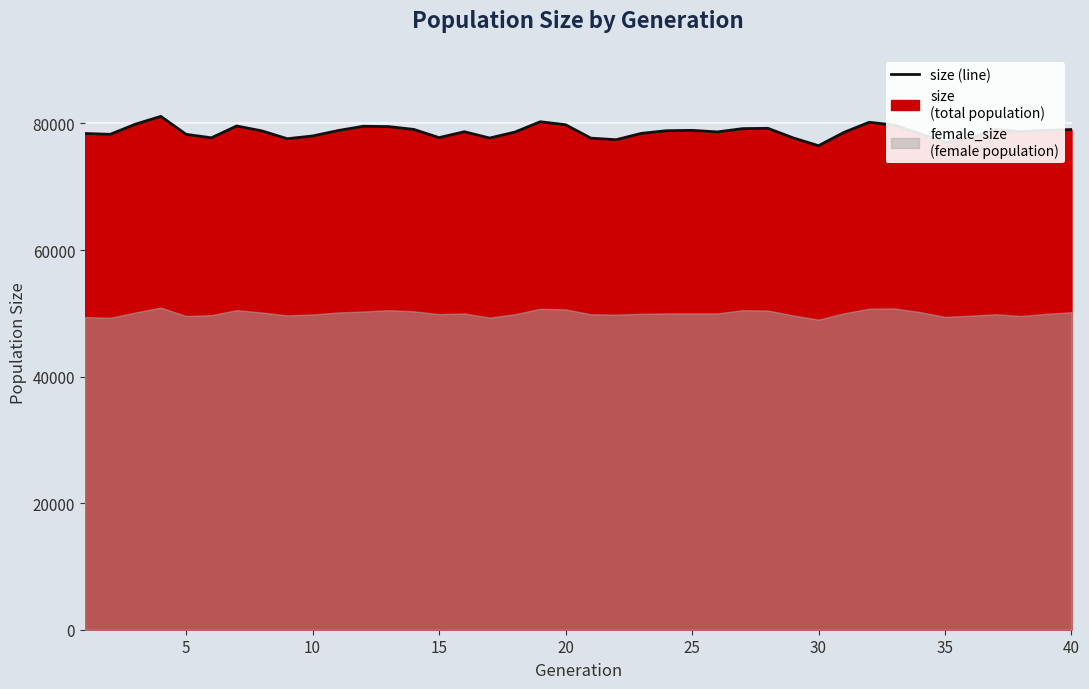

The chart shows a value of 20430 at 33. True or false?

False